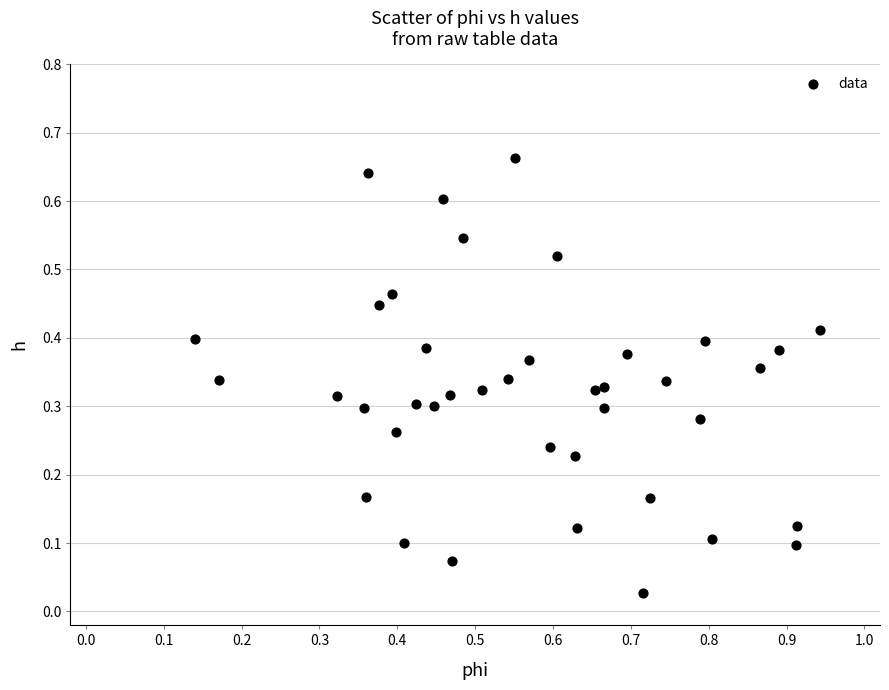

What is the range of X values (max minus min)?

0.8